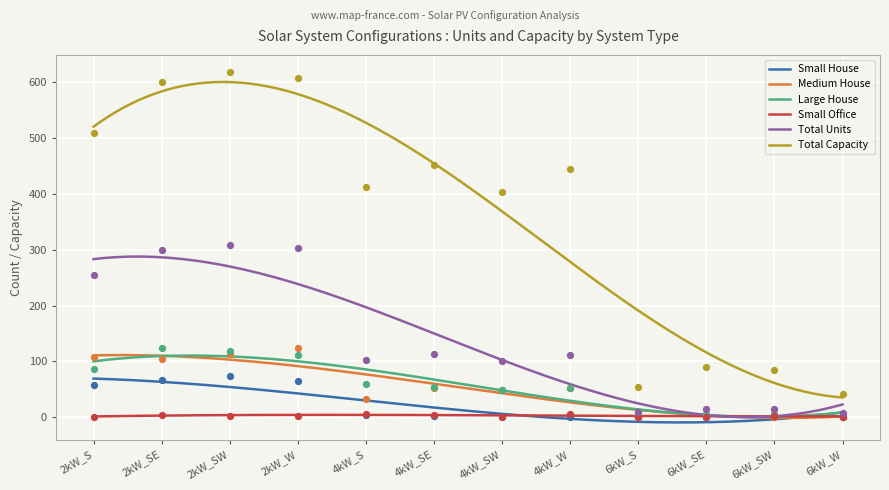

Which series has the widest spread of Y values?

Total Capacity